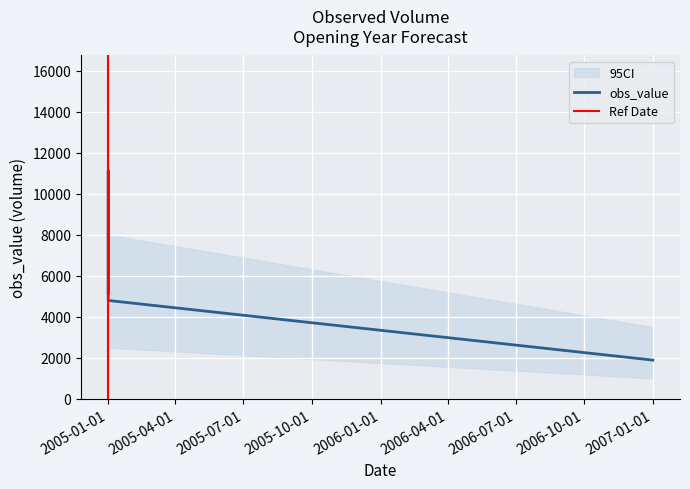

Reading left to right, list all the values displayed in this chart.

2005-01-01=5170	2007-01-01=1890	2005-01-01=11130	2005-01-01=4800